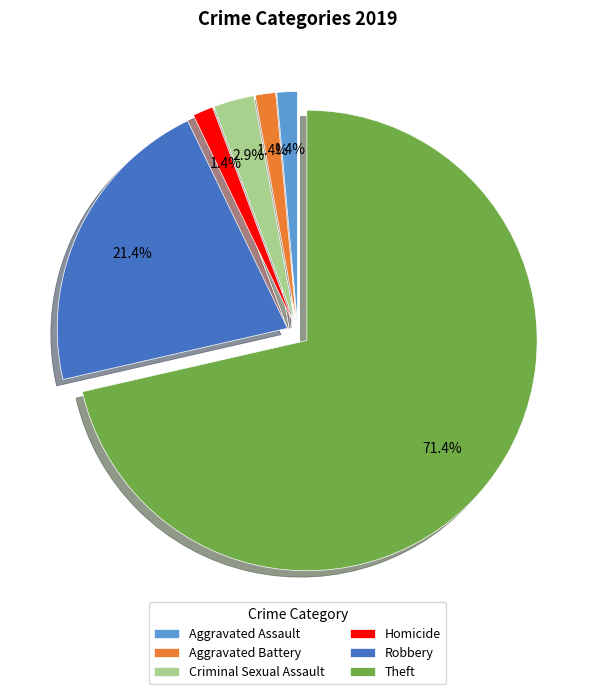

What is the largest slice in the pie chart?

Theft